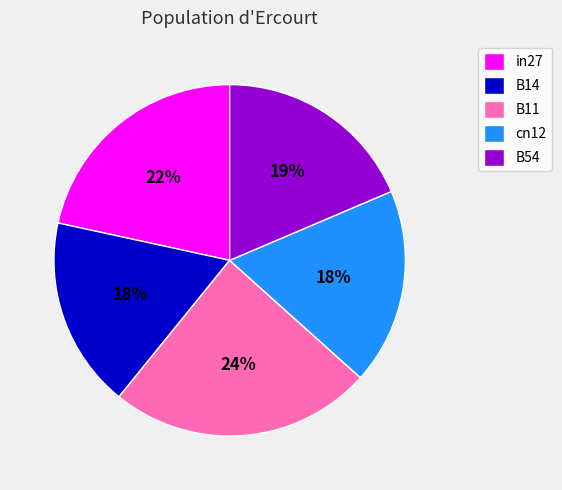

Is there a majority slice in this chart?

No